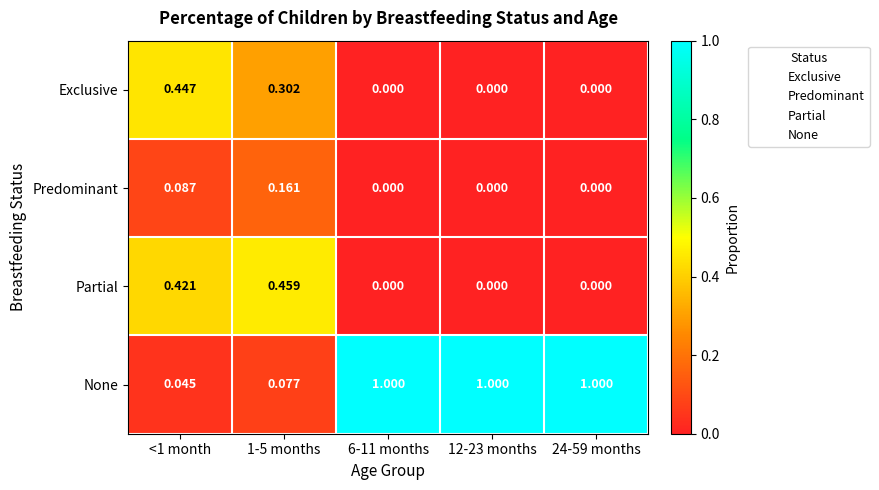

Rank the series by their maximum value, from highest to lowest.

None, Partial, Exclusive, Predominant